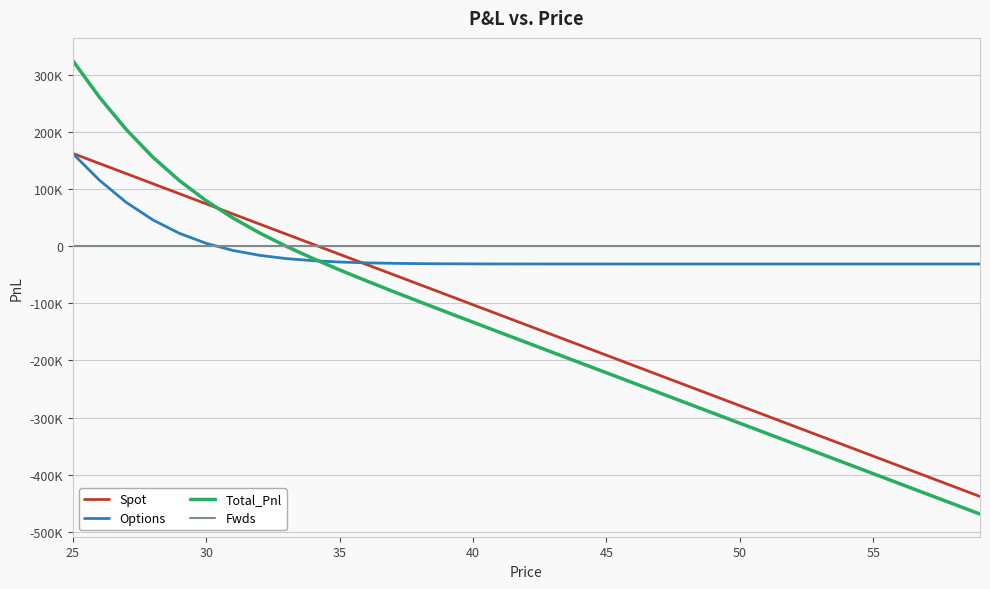

Is this an area chart (filled region under the line)?

No